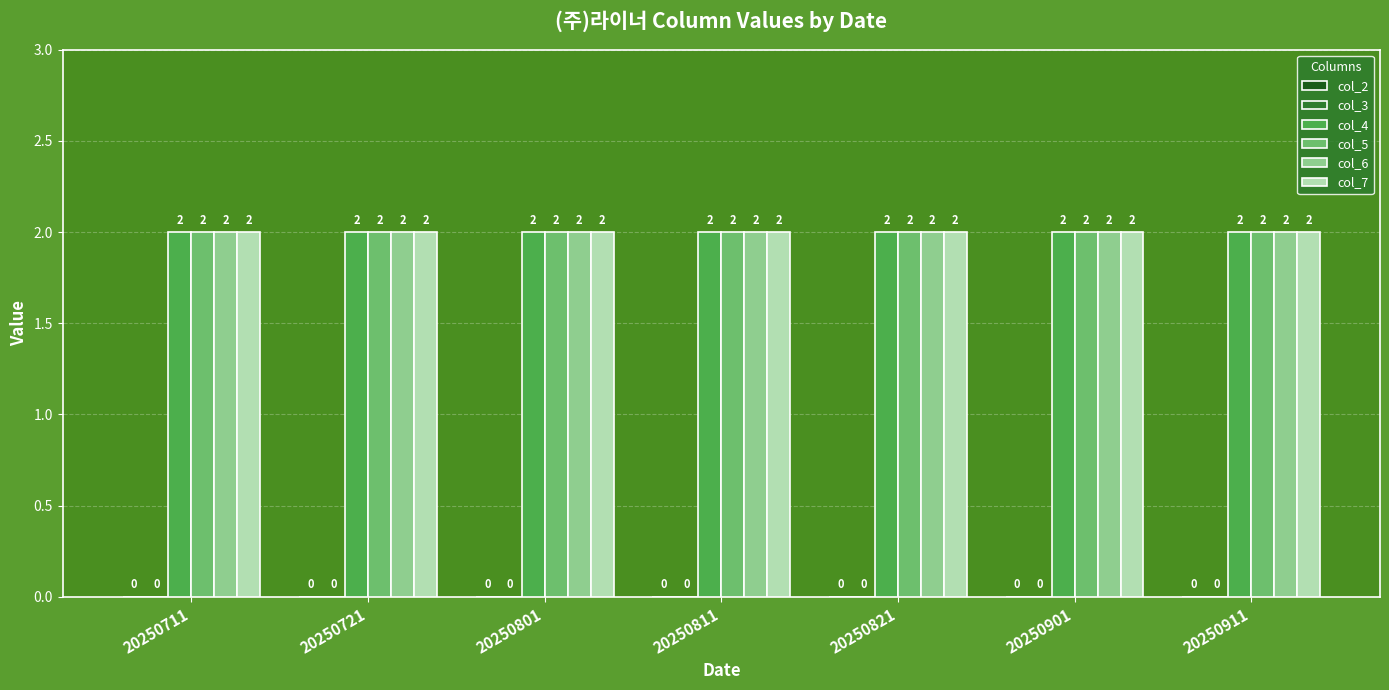

The value of col_5 at 20250901 is 1. True or false?

False